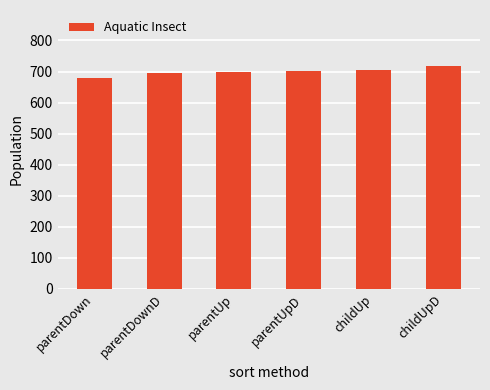

Between parentDown and parentDownD, which is larger?

parentDownD